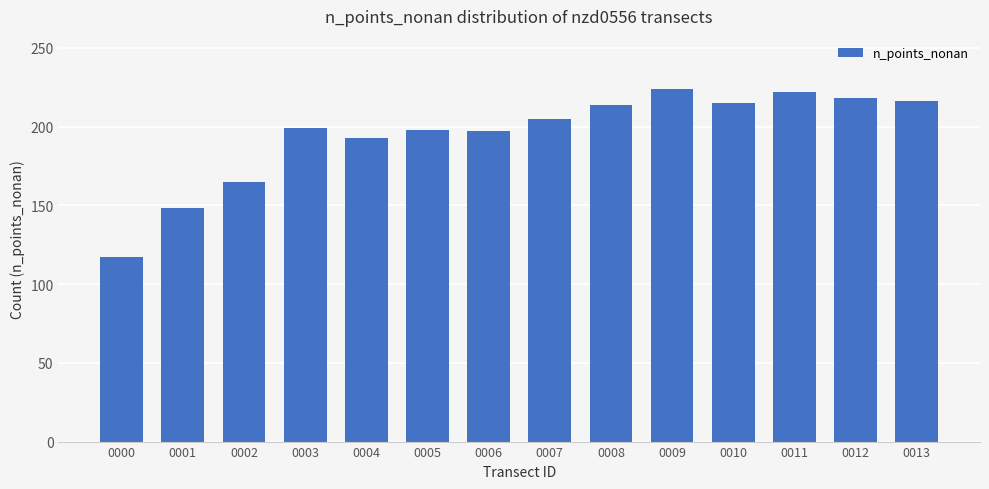

Are the bars grouped side by side (vs. stacked)?

No